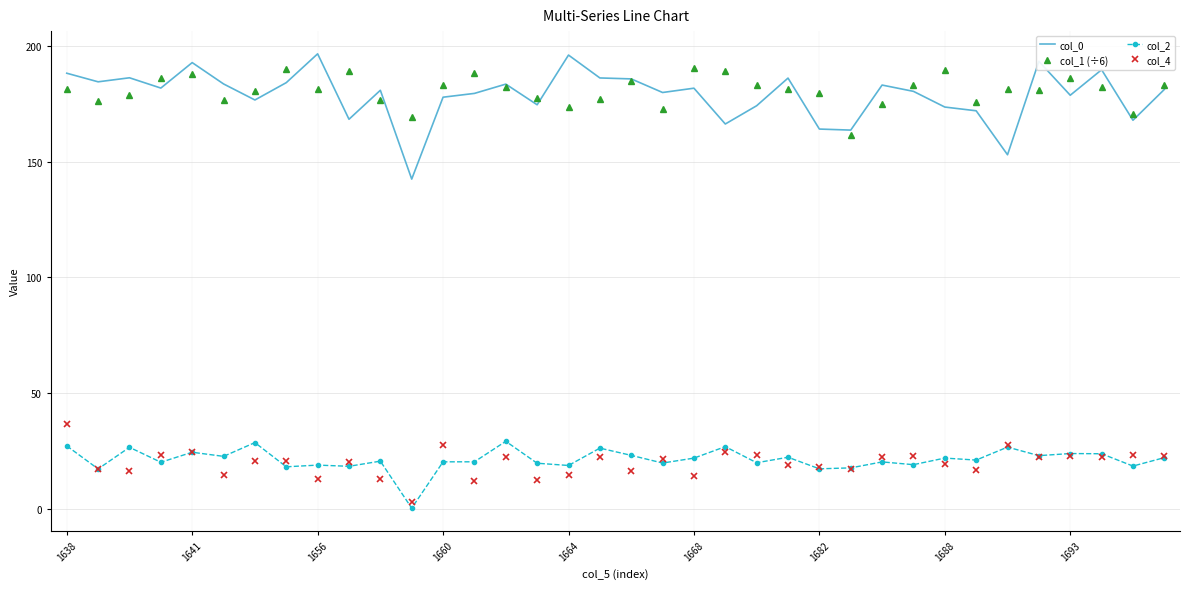

Which series has the largest range (max minus min)?

col_0